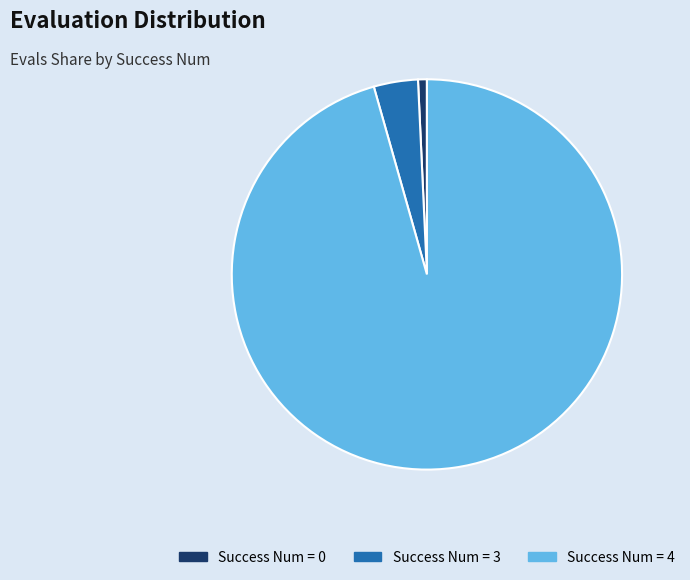

Is there any slice that represents more than half of the pie?

Yes